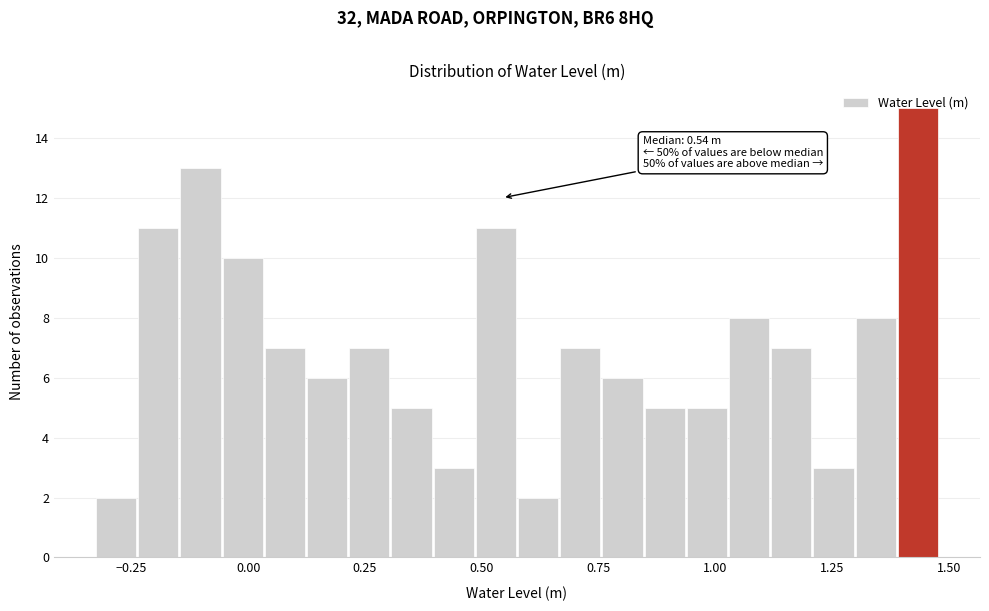

Around what value on the x-axis is the tallest bar? Give the approximate position of its centre, as read against the axis.

1.45